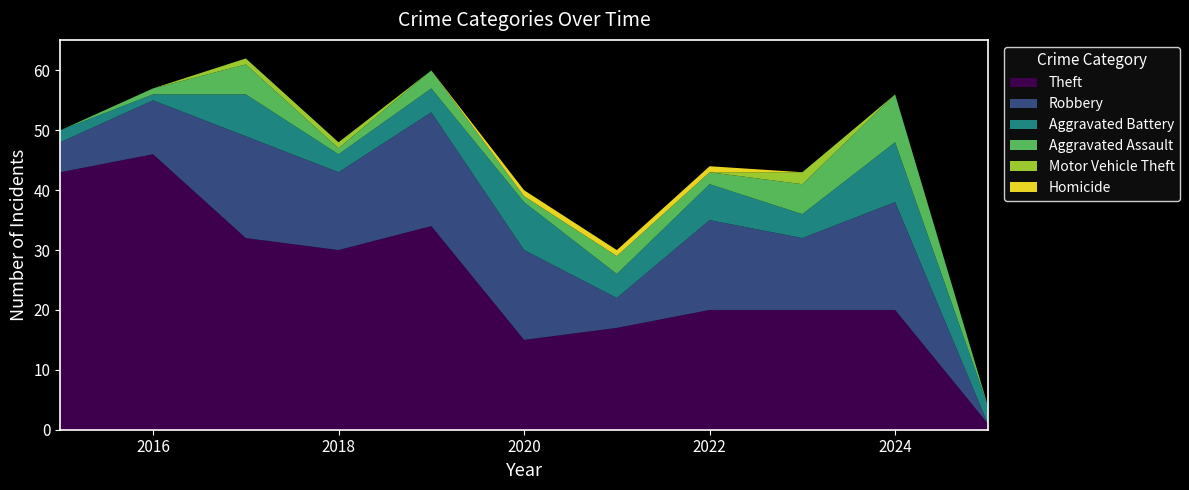

Reading right to left, list all the values displayed in this chart.

Theft: 1	20	20	20	17	15	34	30	32	46	43
Robbery: 0	18	12	15	5	15	19	13	17	9	5
Aggravated Battery: 3	10	4	6	4	8	4	3	7	1	2
Aggravated Assault: 0	8	5	2	3	1	3	1	5	1	0
Motor Vehicle Theft: 0	0	2	0	0	0	0	1	1	0	0
Homicide: 0	0	0	1	1	1	0	0	0	0	0